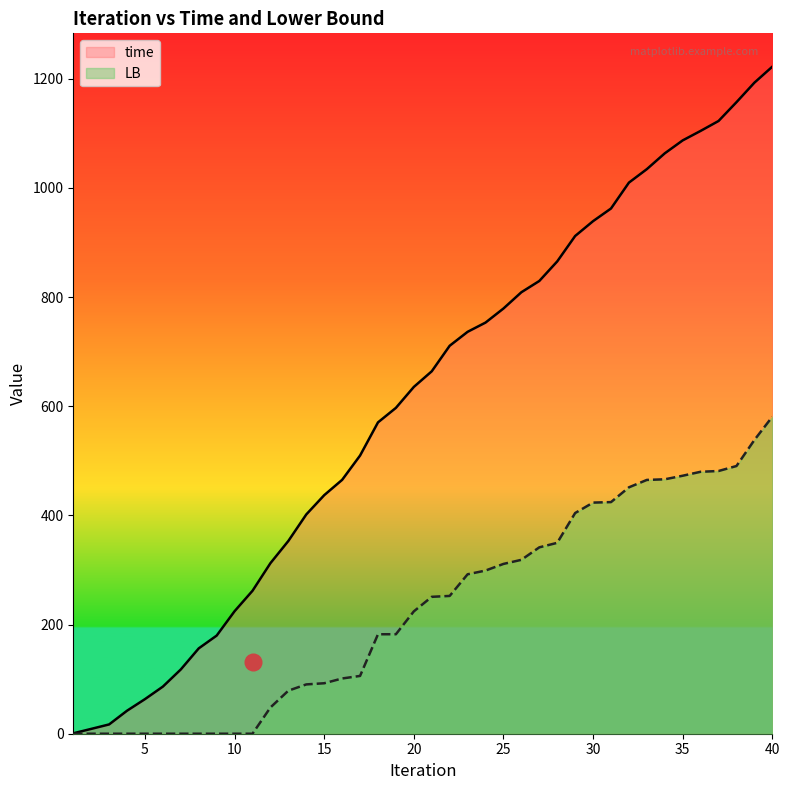

Reading left to right, transcribe all the data shown in this chart.

time: 0.8	8.8	17.0	42.2	63.4	86.4	117.8	156.4	179.8	224.5	261.9	312.5	353.2	401.8	437.1	465.1	509.7	570.4	597.0	635.4	664.0	710.8	736.4	753.3	779.1	808.9	829.5	865.3	911.9	939.1	962.3	1009.7	1034.4	1063.4	1087.1	1104.5	1122.6	1157.0	1192.8	1222.1
LB: 0.0	0.0	0.0	0.0	0.0	0.0	0.0	0.0	0.0	0.0	0.0	48.1	78.9	90.3	92.5	101.2	105.9	182.2	182.3	224.2	250.8	252.4	292.1	298.9	311.1	318.6	341.5	349.7	404.4	423.5	424.4	451.4	465.0	466.1	472.7	479.9	481.3	490.5	538.1	580.8